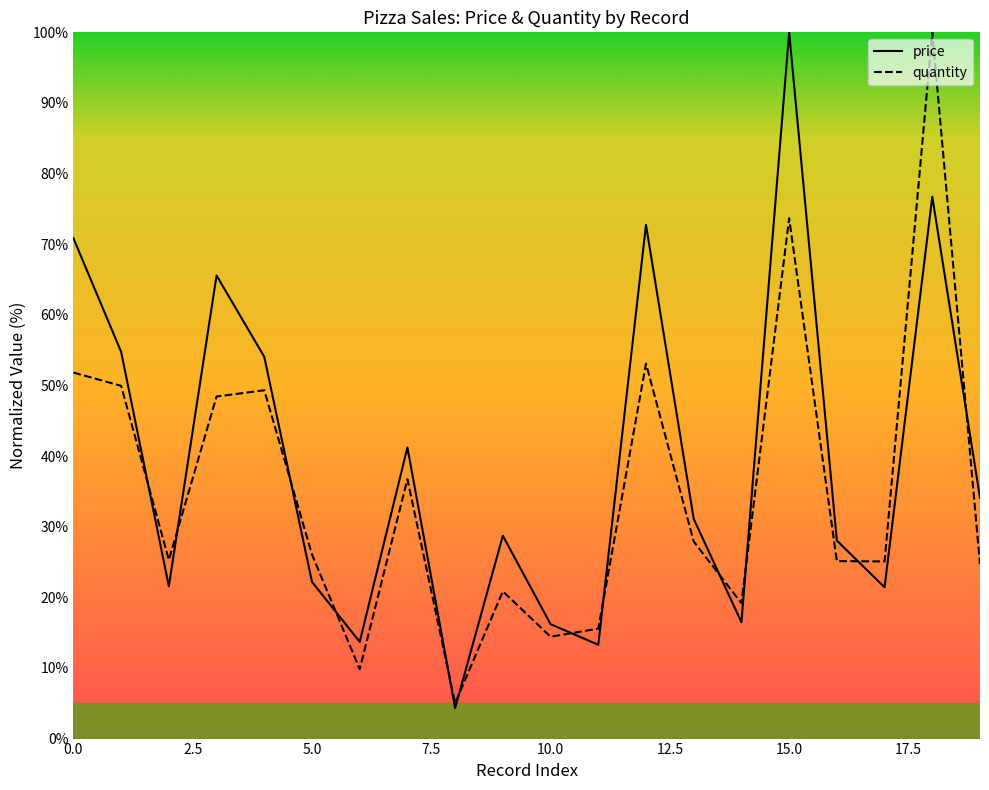

What is the approximate value of price at 7?

41.2